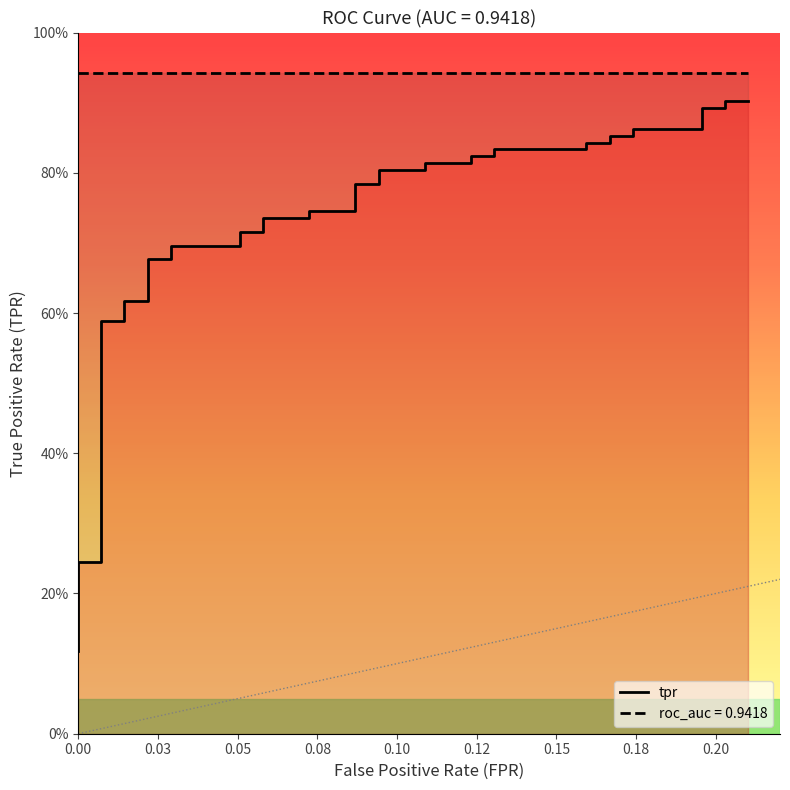

At how many categories does at least one series exceed 0?

40